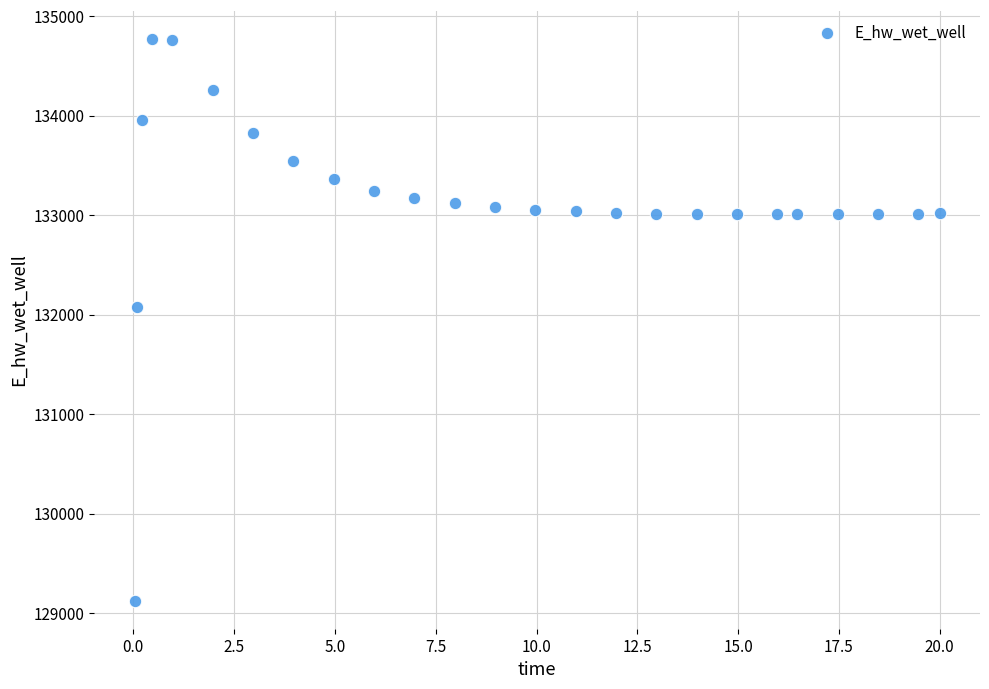

What Y value in the scatter plot is closest to 131948?

132071.9